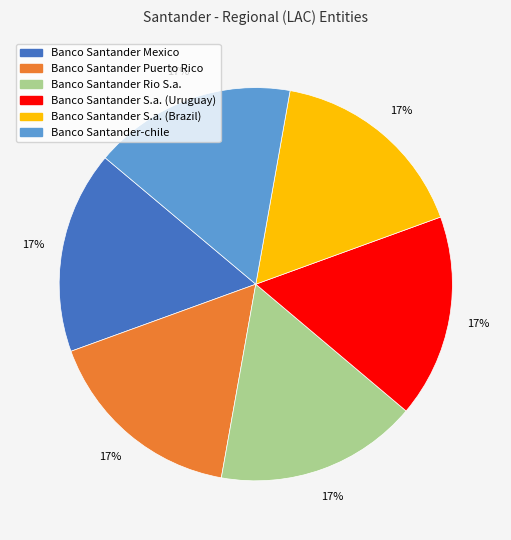

Is there a majority slice in this chart?

No